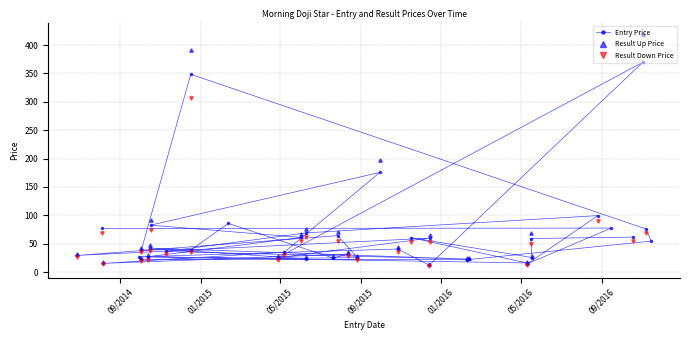

How many values in the Result Up Price series are below 67?

19